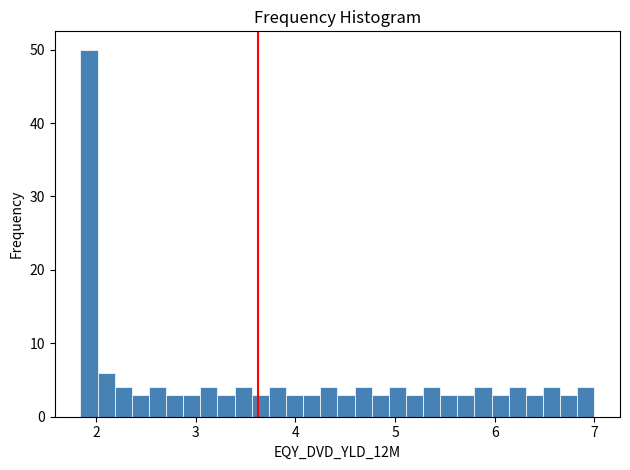

Read against the x-axis, roughly where is the centre of the tallest bar?

1.9